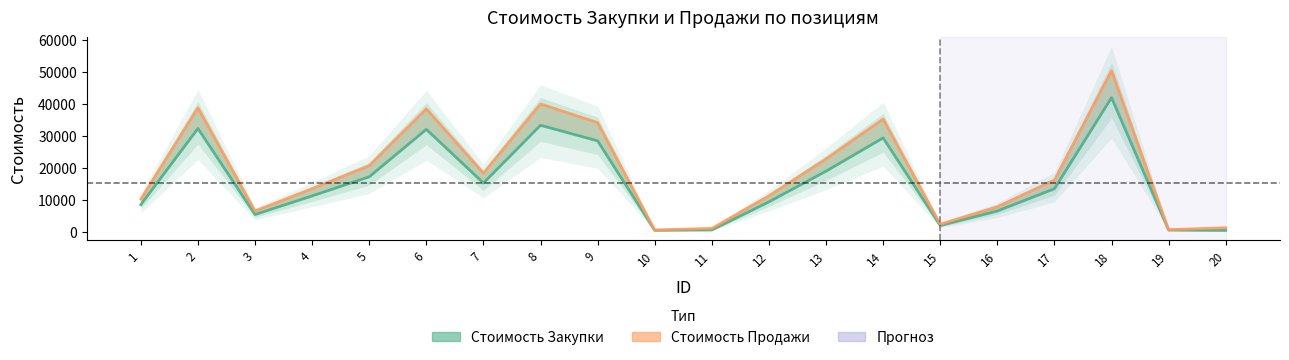

True or false: Стоимость Продажи and Стоимость Закупки intersect in this chart.

False